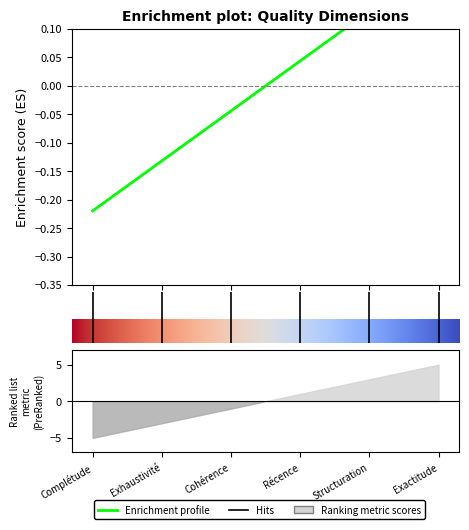

List the labels in order of value, smallest first.

1, 2, 3, 4, 5, 6